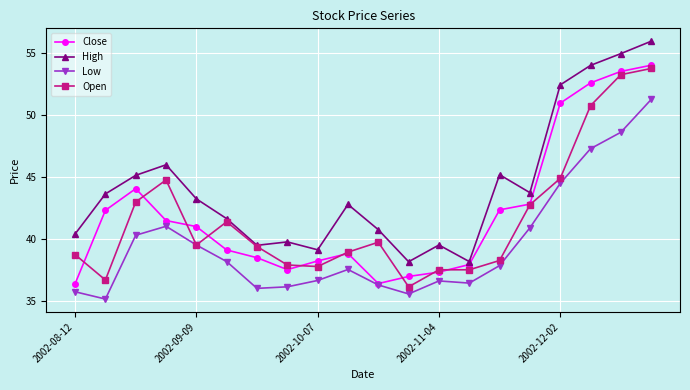

List the series in order of their peak value, lowest first.

Low, Open, Close, High